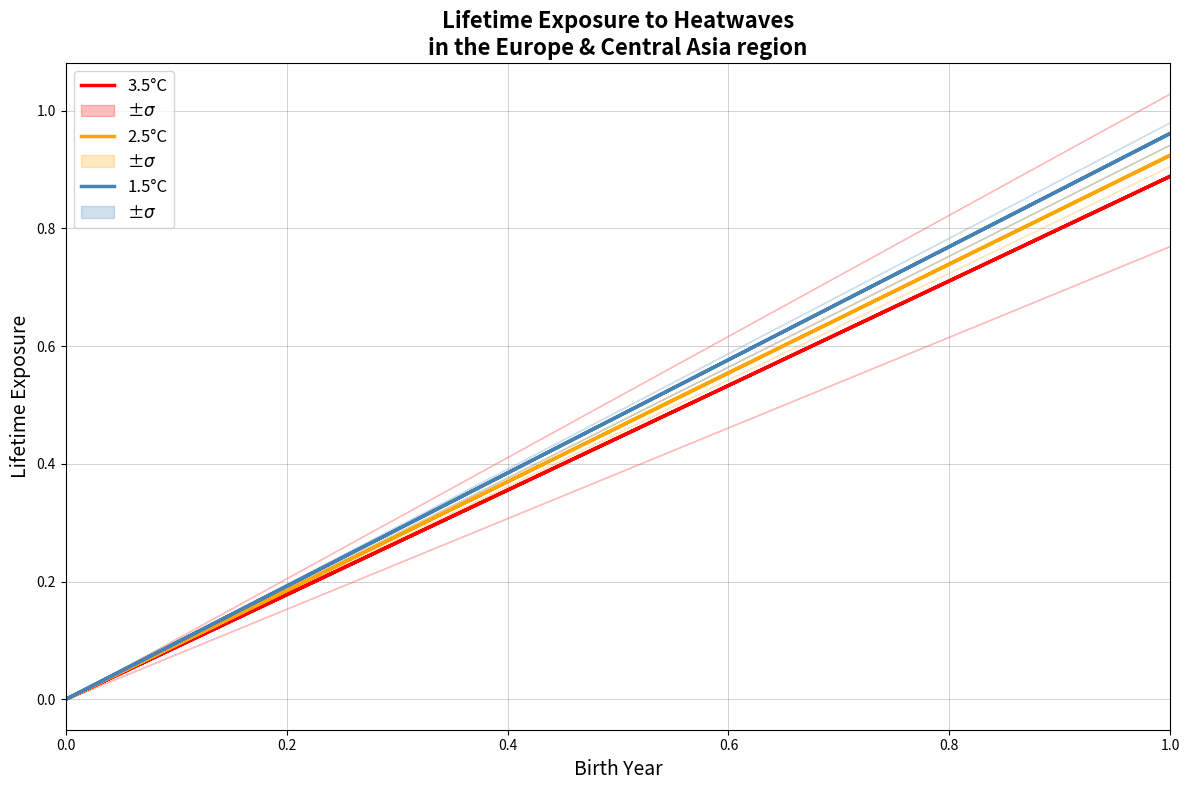

True or false: 3.5°C and 2.5°C intersect in this chart.

False